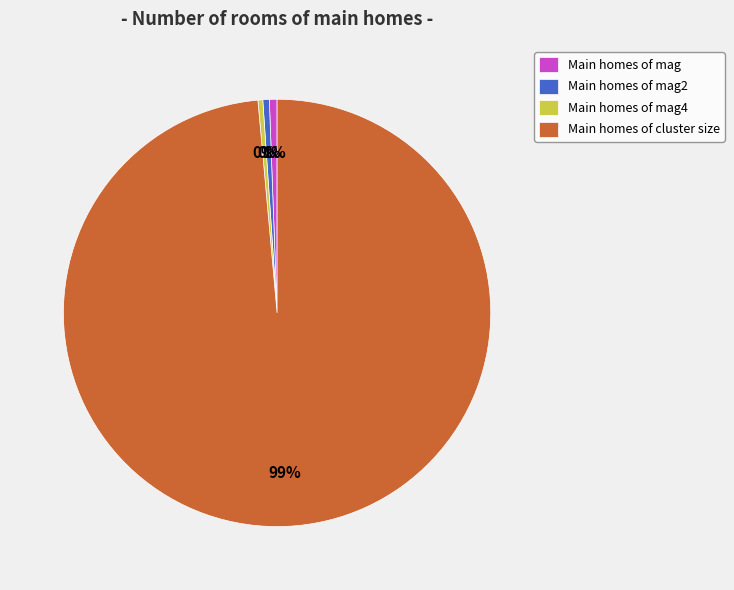

Is the sum of Main homes of mag2 and Main homes of mag4 greater than half?

No